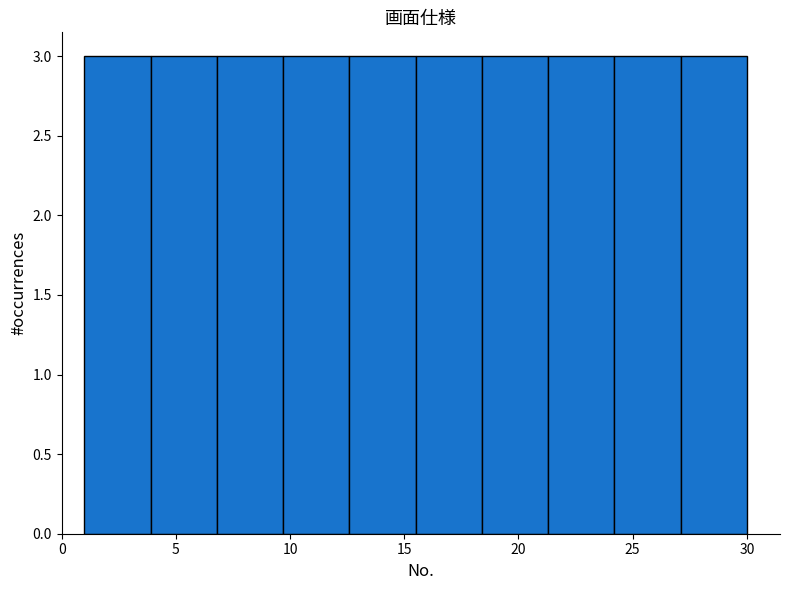

Reading left to right, list every bar in this chart as the range it spans on the x-axis followed by its height. Neither the bar edges nor the heights are printed on the chart, so give them approximately, as read against the axes.

1.0 to 3.9: 3
3.9 to 6.8: 3
6.8 to 9.7: 3
9.7 to 12.6: 3
12.6 to 15.5: 3
15.5 to 18.4: 3
18.4 to 21.3: 3
21.3 to 24.2: 3
24.2 to 27.1: 3
27.1 to 30.0: 3